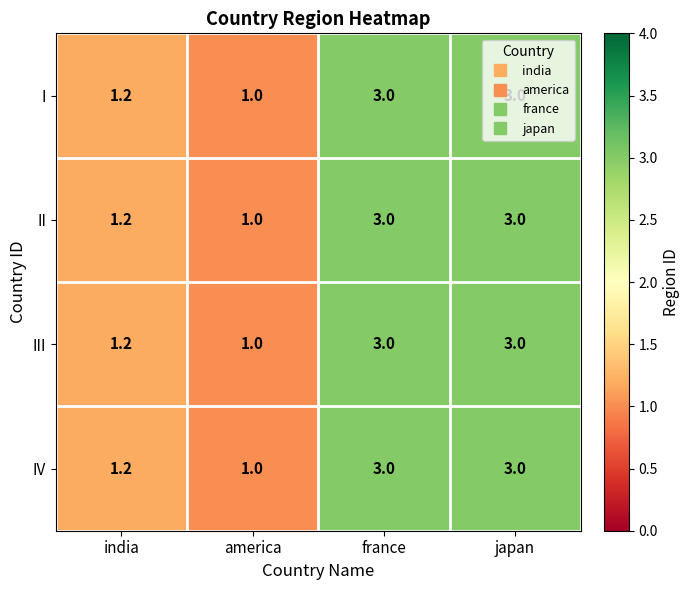

True or false: I has a value of 1.2 at india.

True